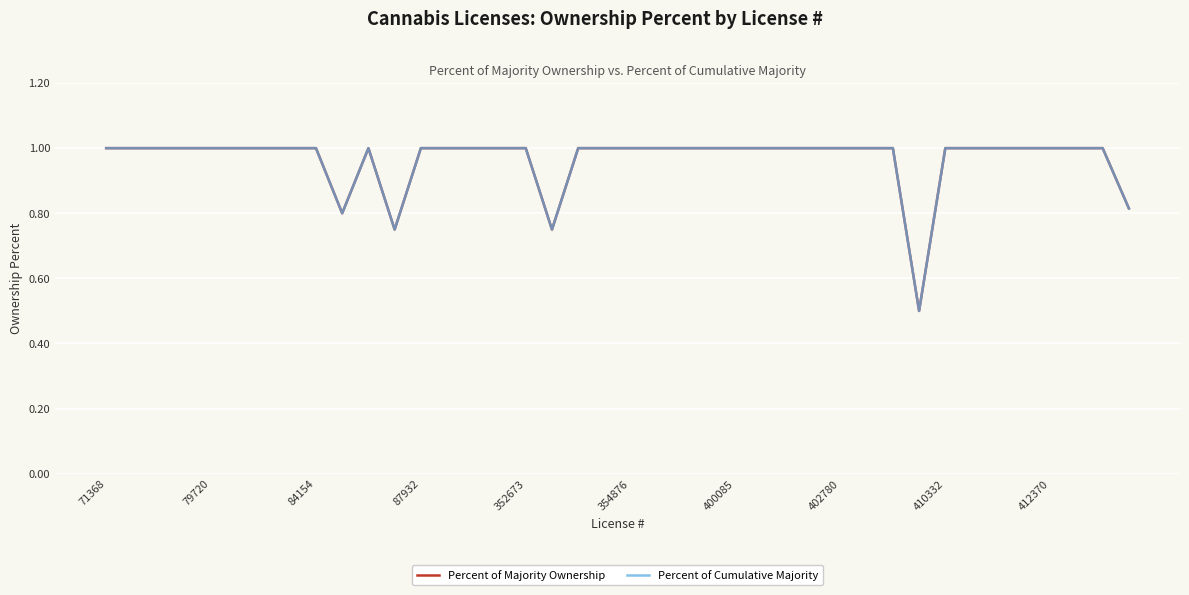

What is the total value across all series at 10?

2.0